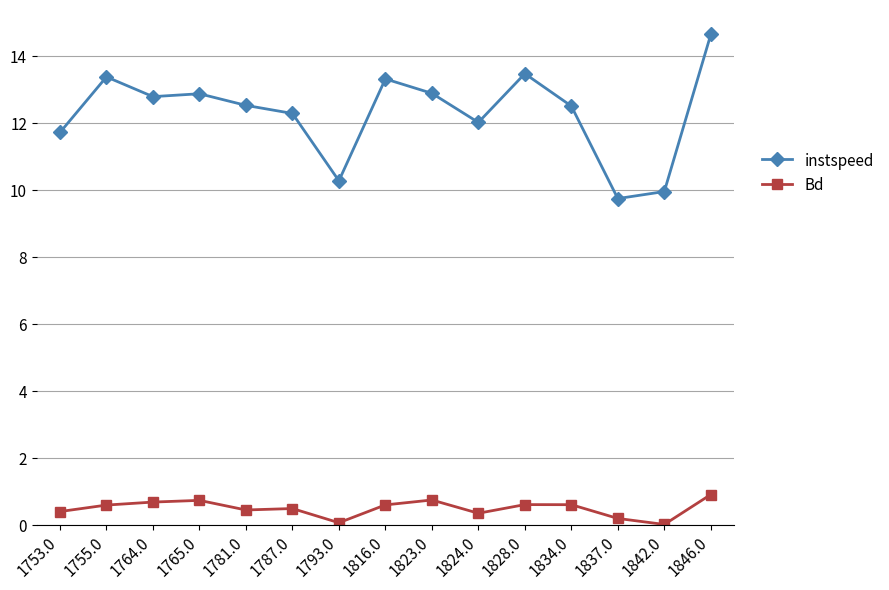

At which label does instspeed reach its minimum?

1837.0